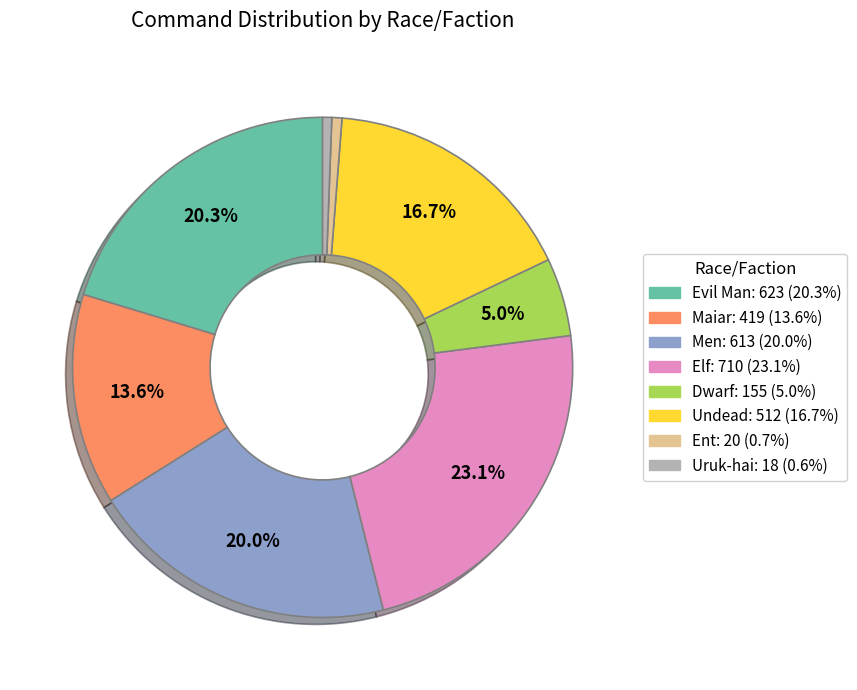

Is there a majority slice in this chart?

No